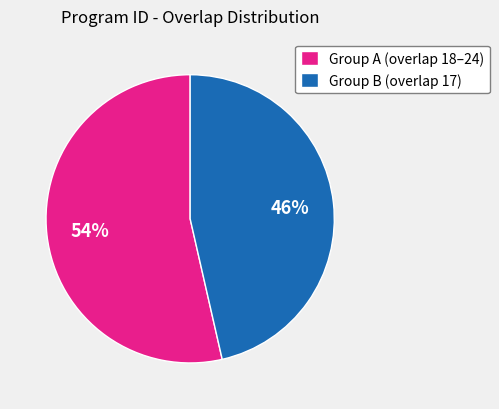

The Group A (overlap 18–24) slice represents 54% of the pie. True or false?

True